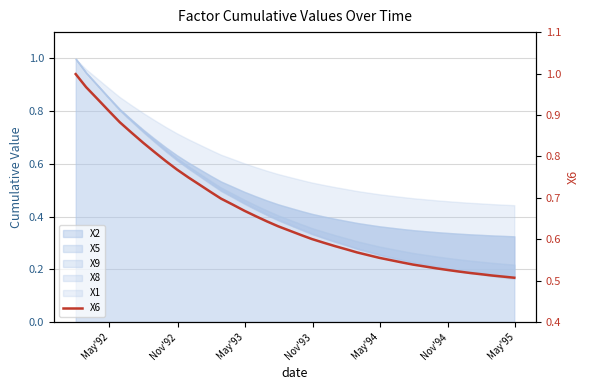

Reading left to right, what are all the values shown in this chart?

1.0	1.0	0.9	0.9	0.9	0.9	0.8	0.8	0.8	0.8	0.7	0.7	0.7	0.7	0.7	0.7	0.7	0.6	0.6	0.6	0.6	0.6	0.6	0.6	0.6	0.6	0.6	0.6	0.5	0.5	0.5	0.5	0.5	0.5	0.5	0.5	0.5	0.5	0.5	0.5